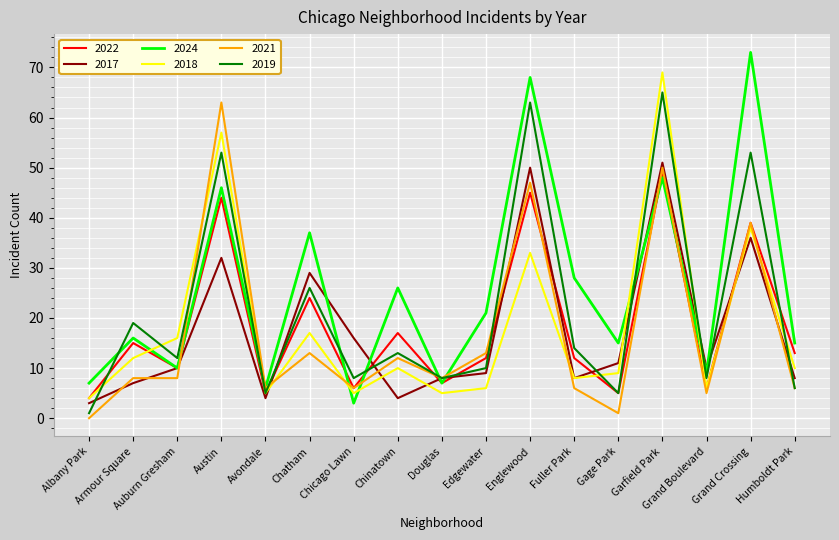

At which category is the sum across all series the highest?

Garfield Park